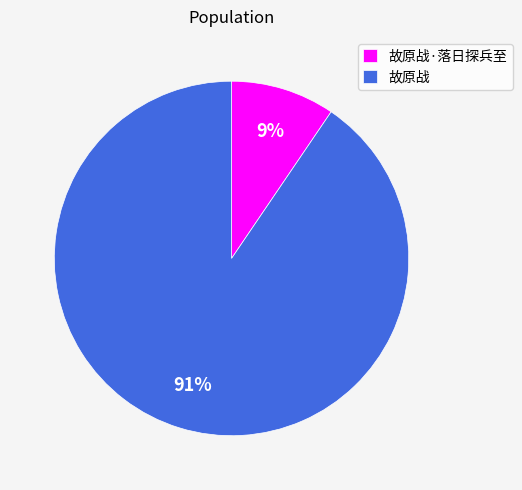

Rank the categories by value from highest to lowest.

故原战, 故原战·落日探兵至